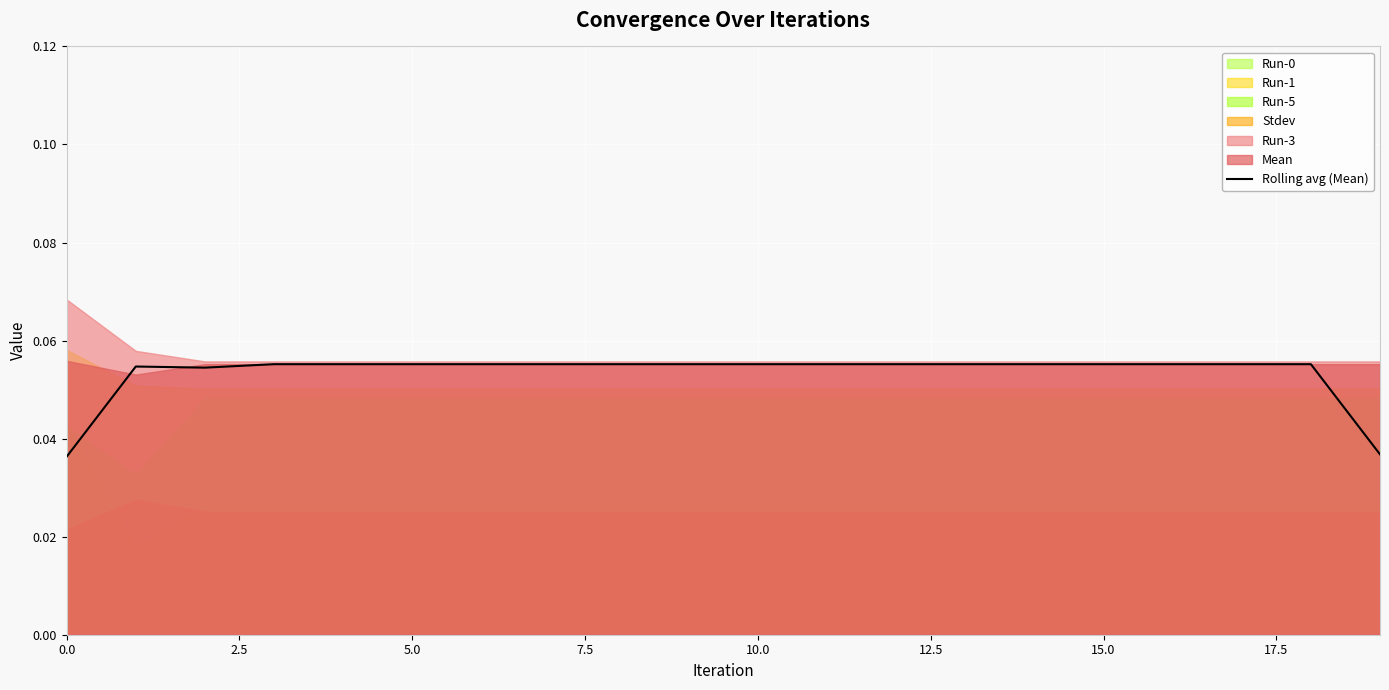

Between 9 and 7.5, which is larger?

9